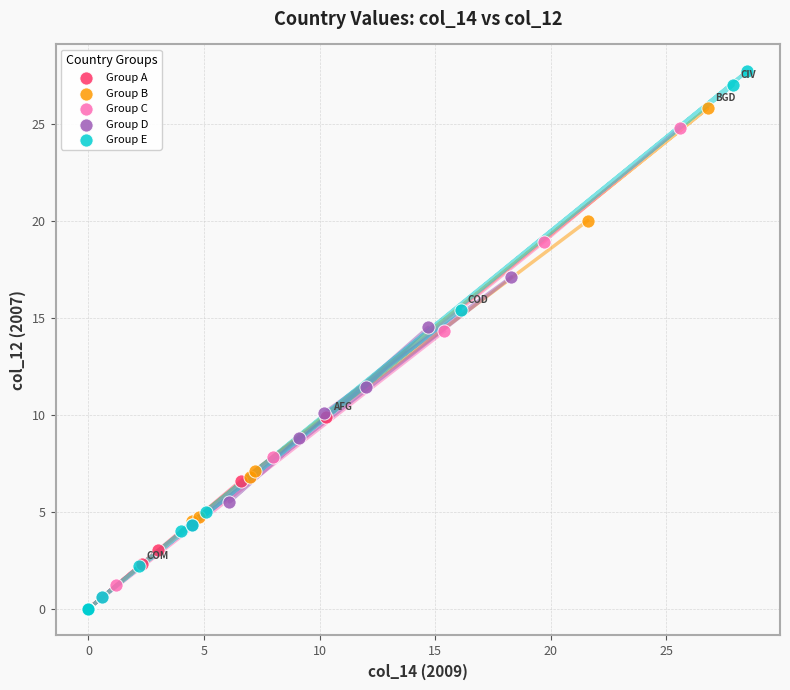

Which series contains the highest Y value?

Group E